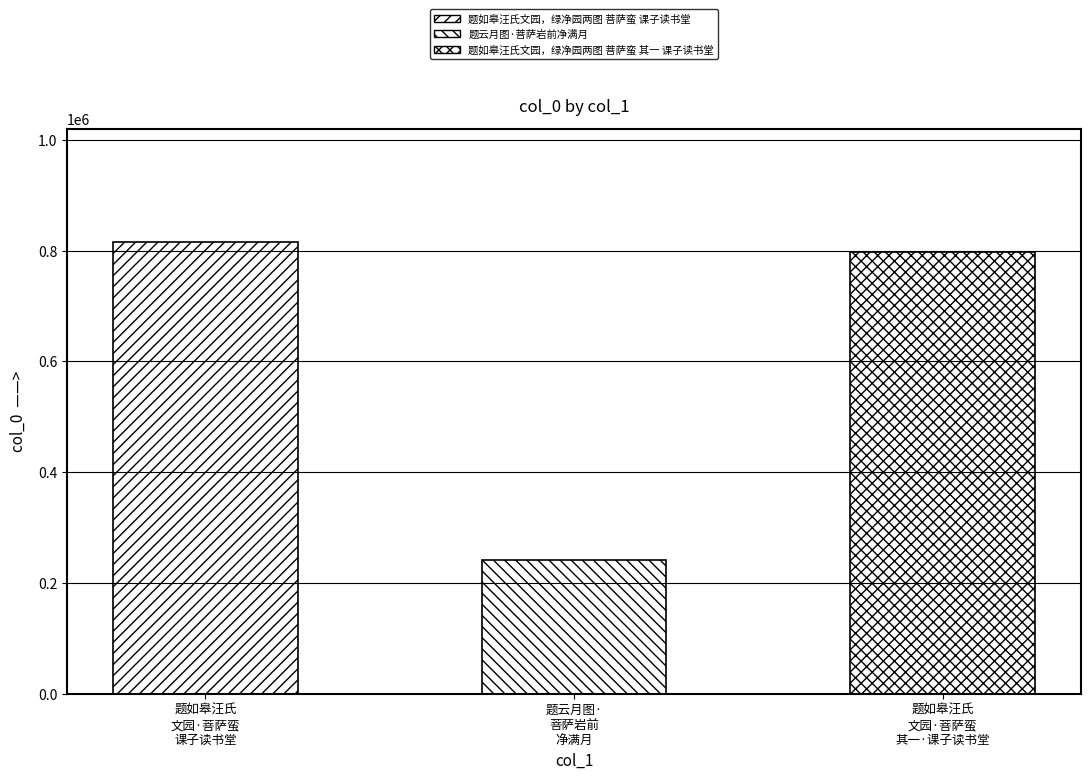

What is the label of the 2nd bar from the left?

题云月图·菩萨岩前净满月